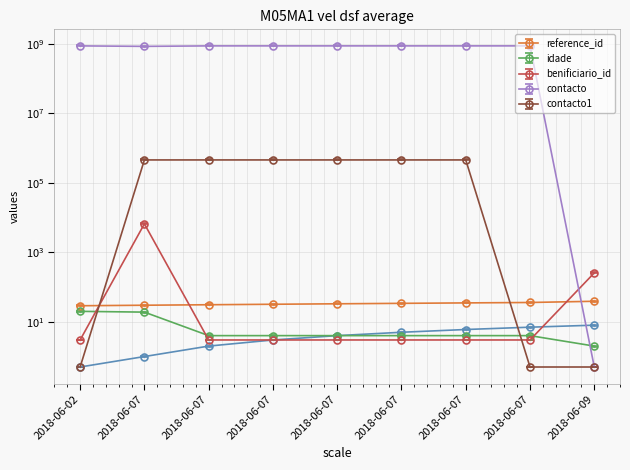

True or false: reference_id and benificiario_id intersect in this chart.

True